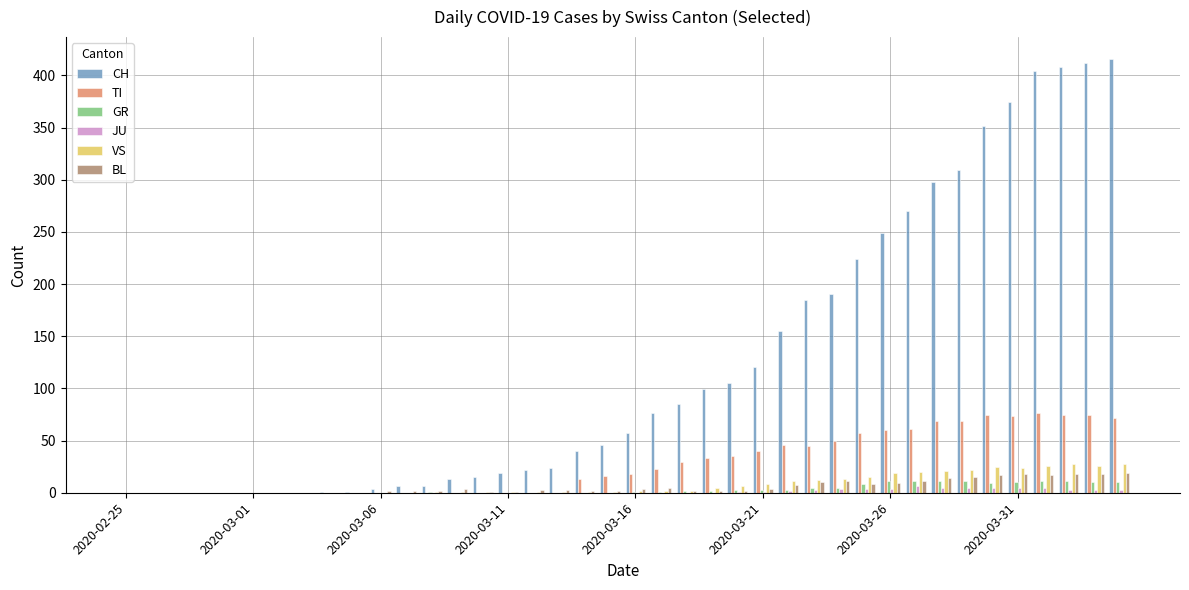

What is the sum of all JU values?

59